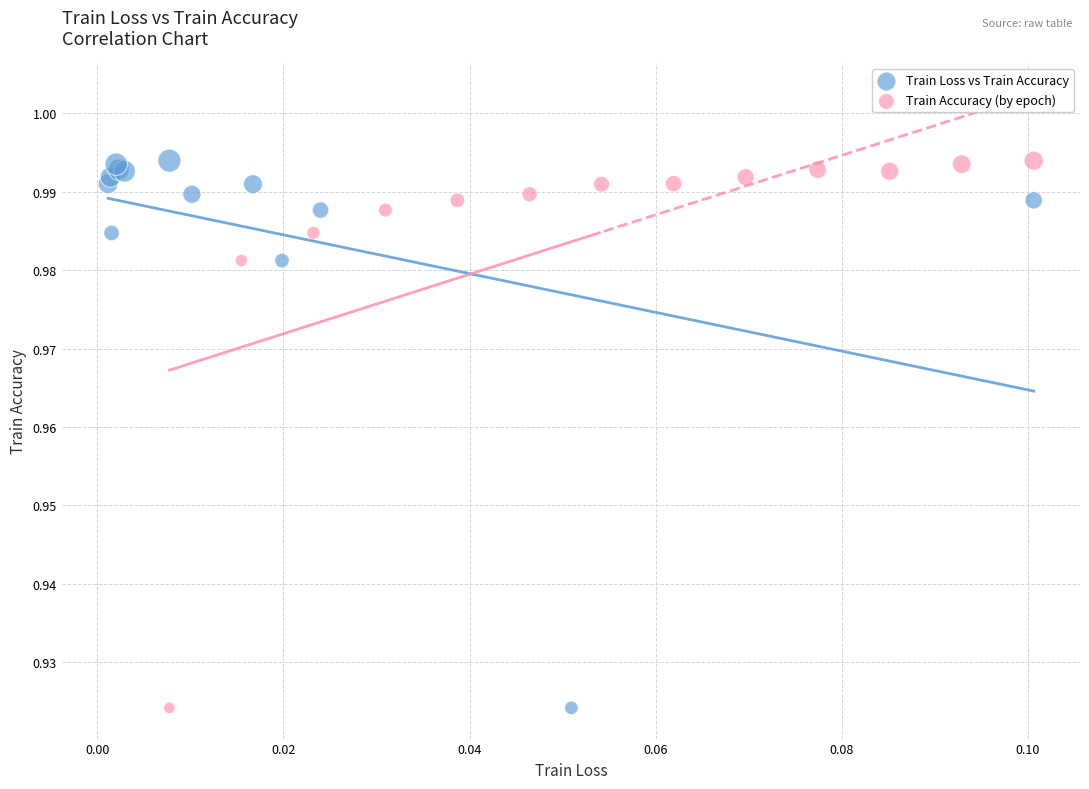

What are all the series names shown in the legend?

Train Loss vs Train Accuracy, Train Accuracy (by epoch)